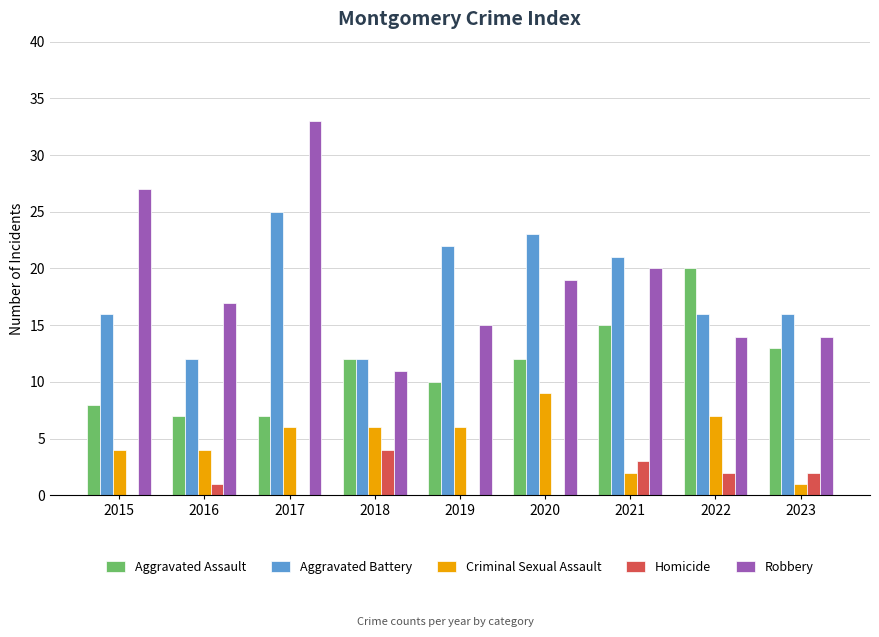

Reading right to left, what are all the values shown in this chart?

Aggravated Assault: 2023=13	2022=20	2021=15	2020=12	2019=10	2018=12	2017=7	2016=7	2015=8
Aggravated Battery: 2023=16	2022=16	2021=21	2020=23	2019=22	2018=12	2017=25	2016=12	2015=16
Criminal Sexual Assault: 2023=1	2022=7	2021=2	2020=9	2019=6	2018=6	2017=6	2016=4	2015=4
Homicide: 2023=2	2022=2	2021=3	2020=0	2019=0	2018=4	2017=0	2016=1	2015=0
Robbery: 2023=14	2022=14	2021=20	2020=19	2019=15	2018=11	2017=33	2016=17	2015=27